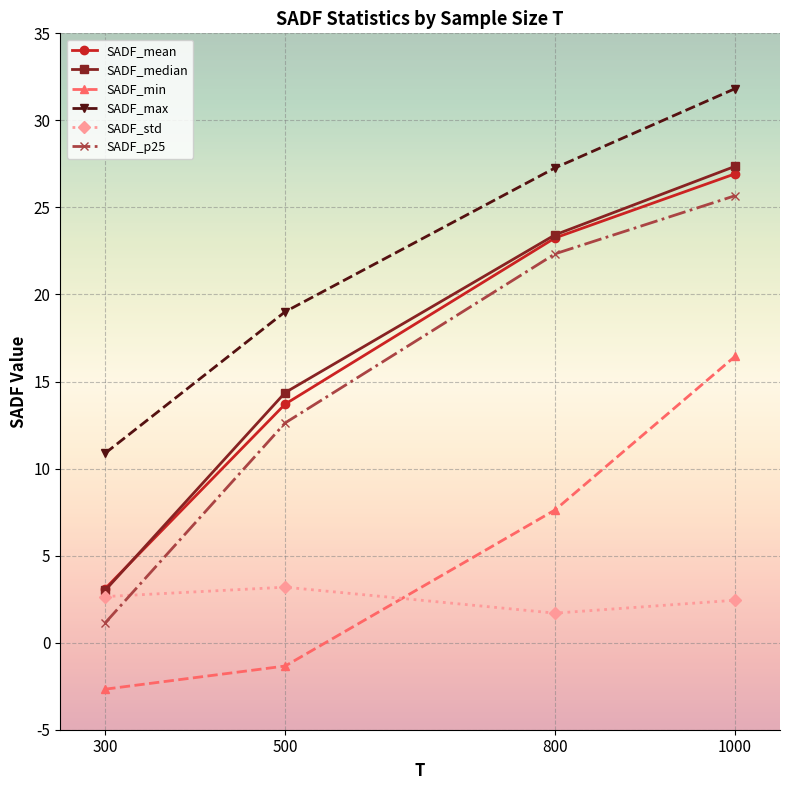

At which label does SADF_mean reach its minimum?

300